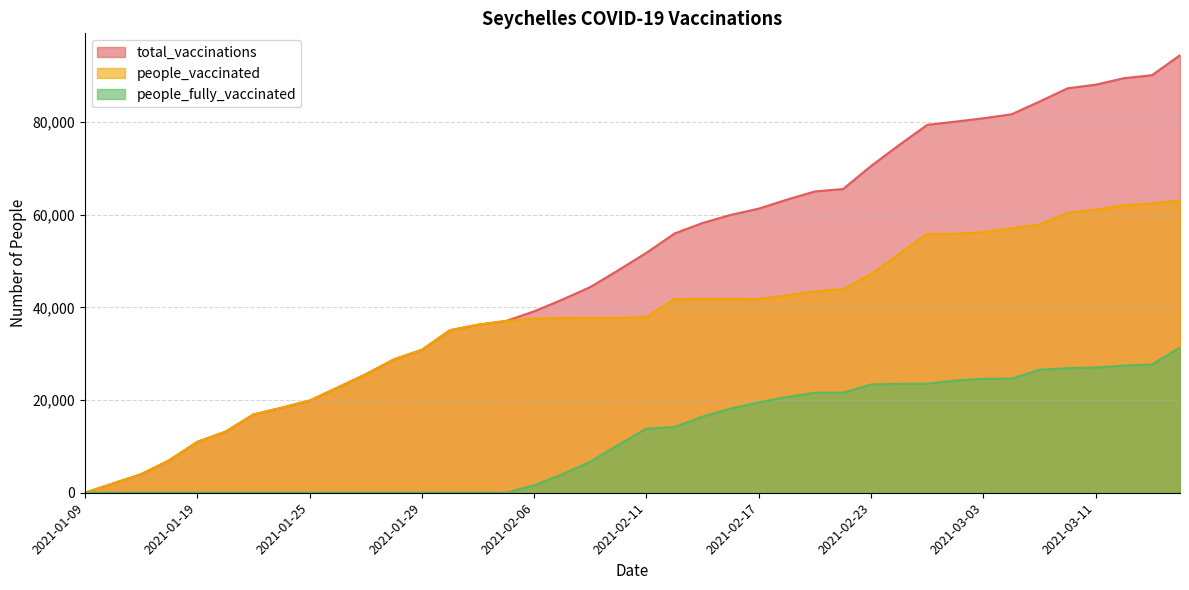

How many series are shown in this chart?

3